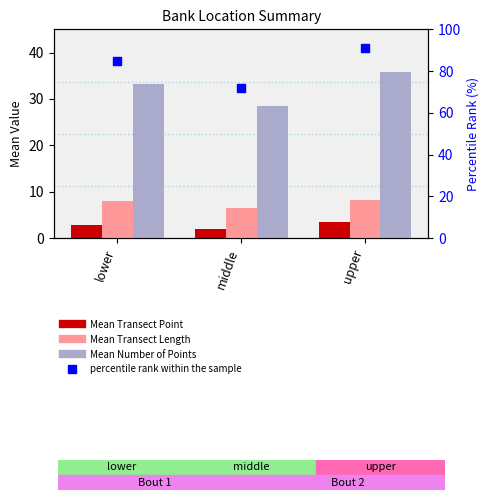

What are all the series names shown in the legend?

Mean Transect Point, Mean Transect Length, Mean Number of Points, percentile rank within the sample